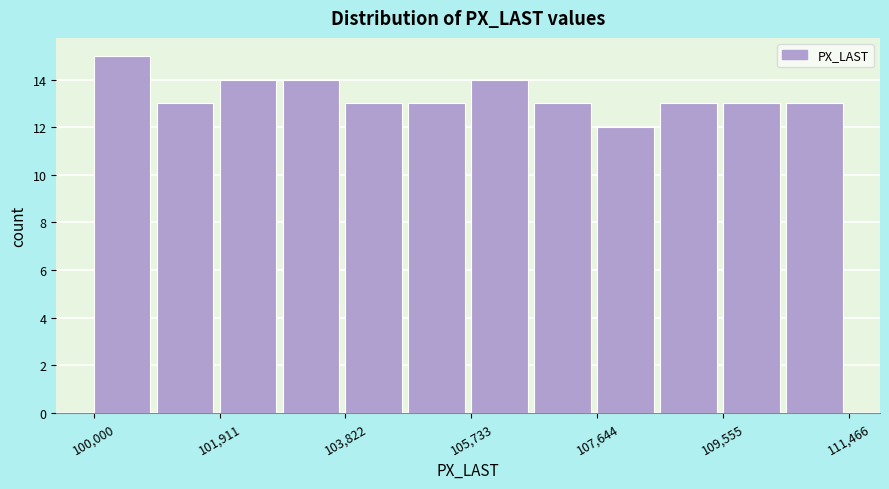

Which range on the x-axis has the tallest bar?

100000 to 101000